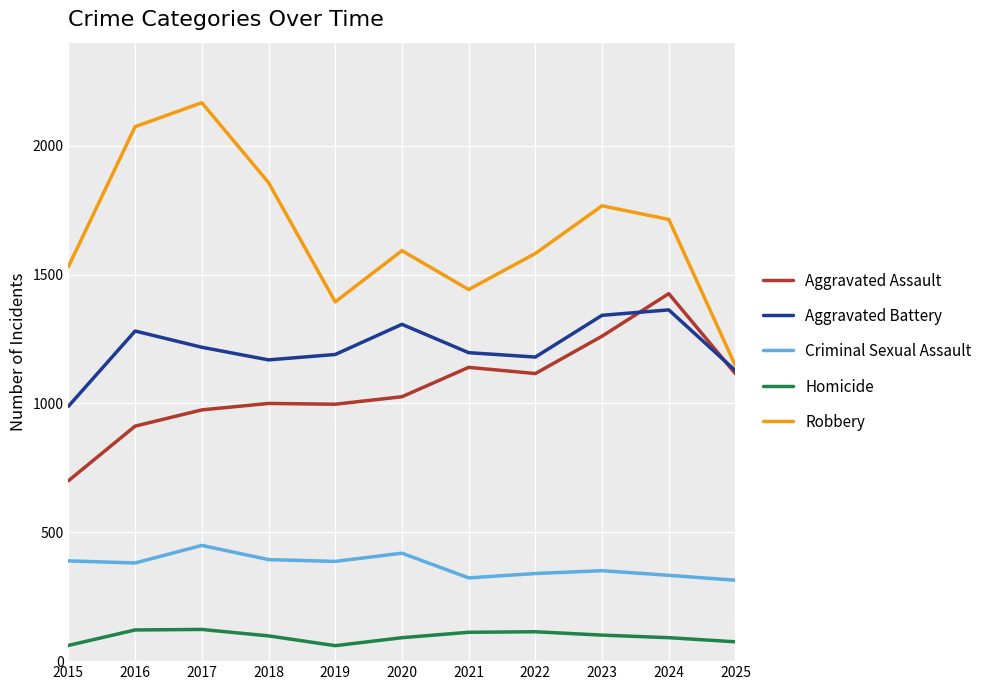

Which series has the largest range (max minus min)?

Robbery